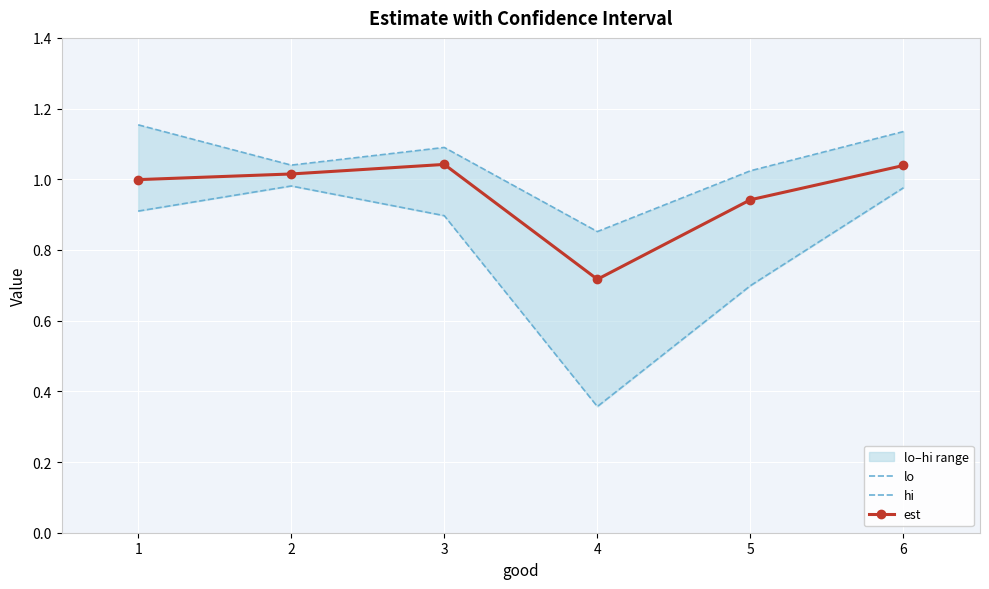

Is the value of lo at 4 greater than the value of est at 5?

No